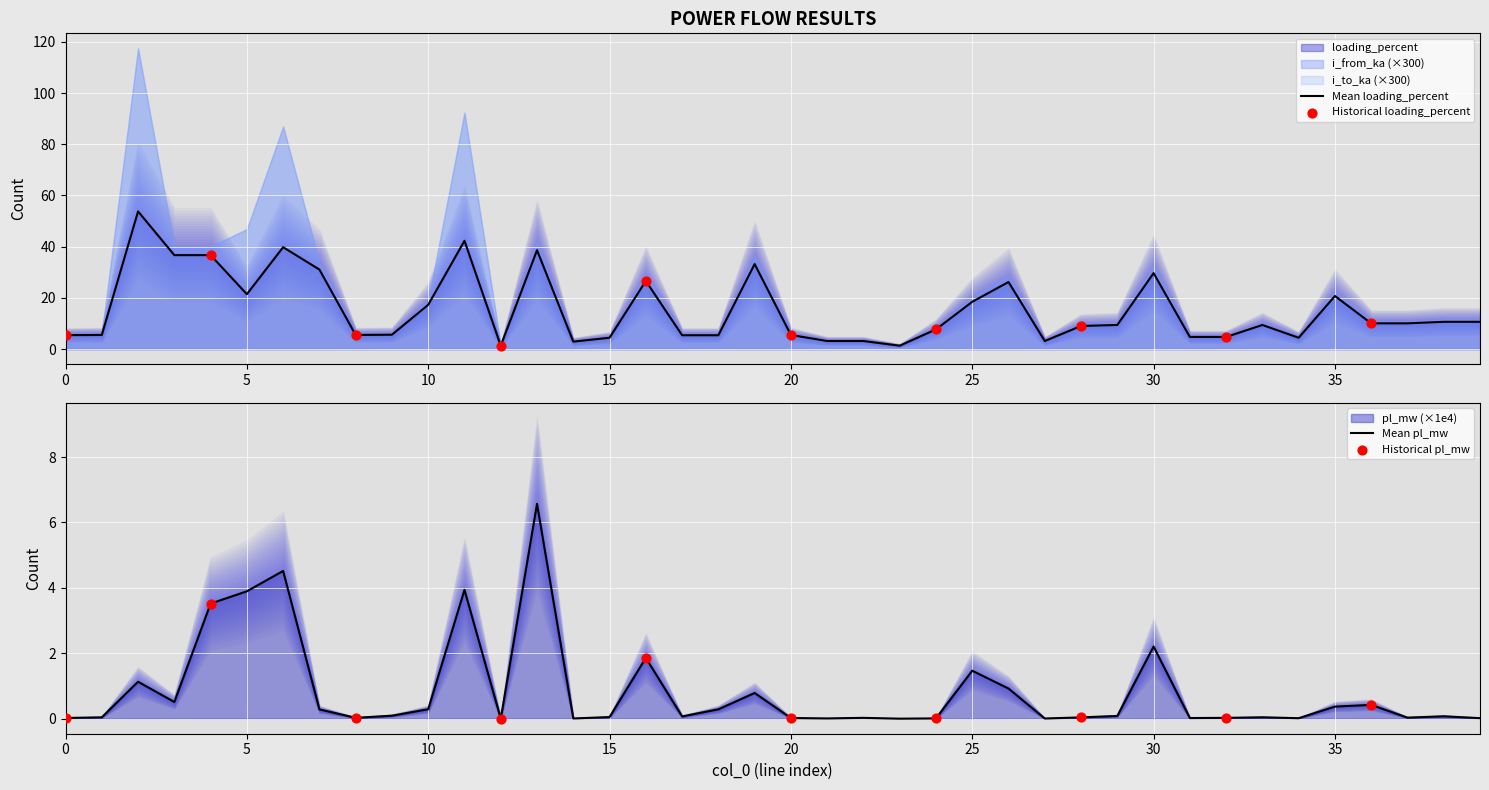

What is the total value across all series at 27?

3.2